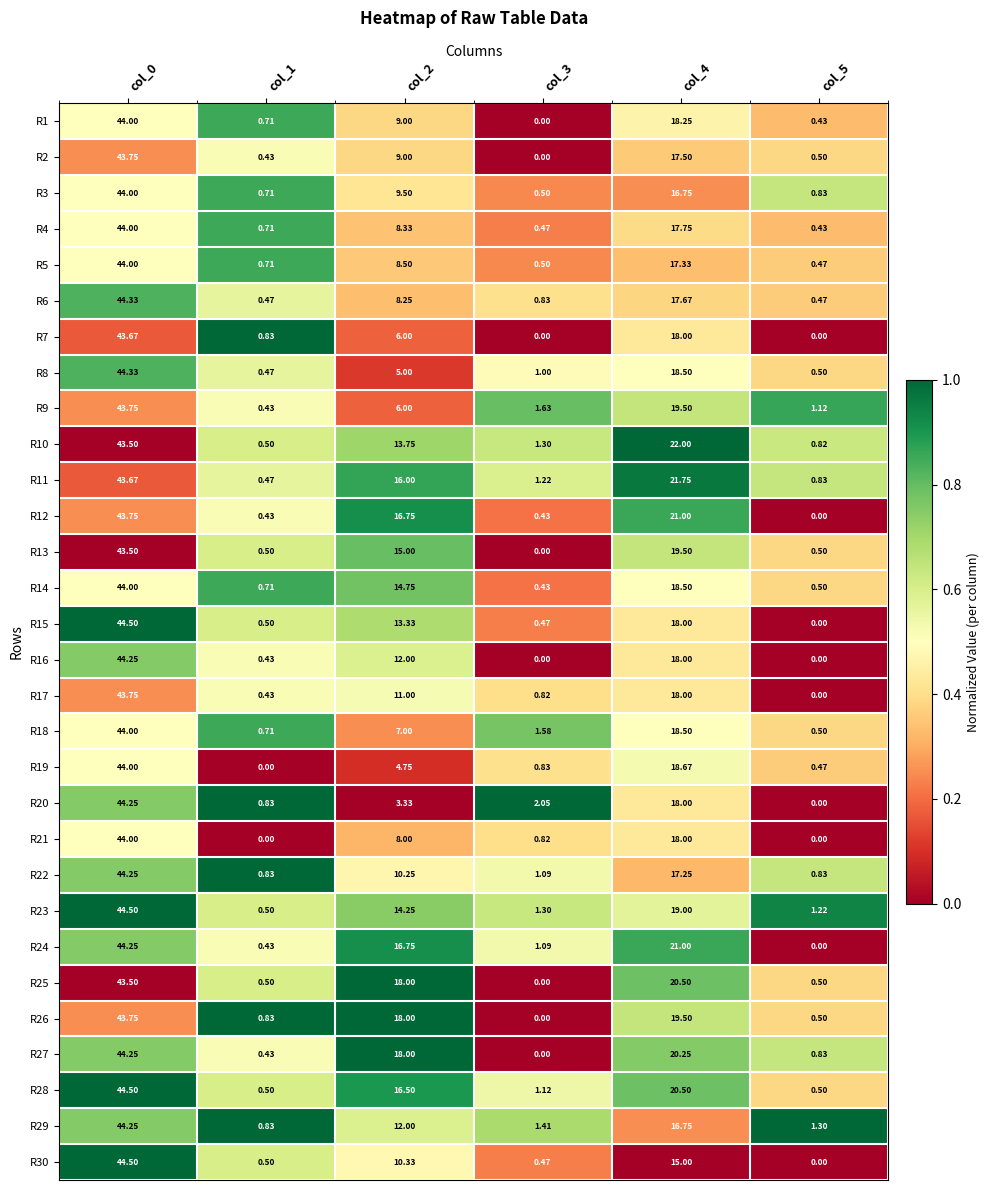

Is the value of R17 at col_0 greater than the value of R20 at col_0?

No